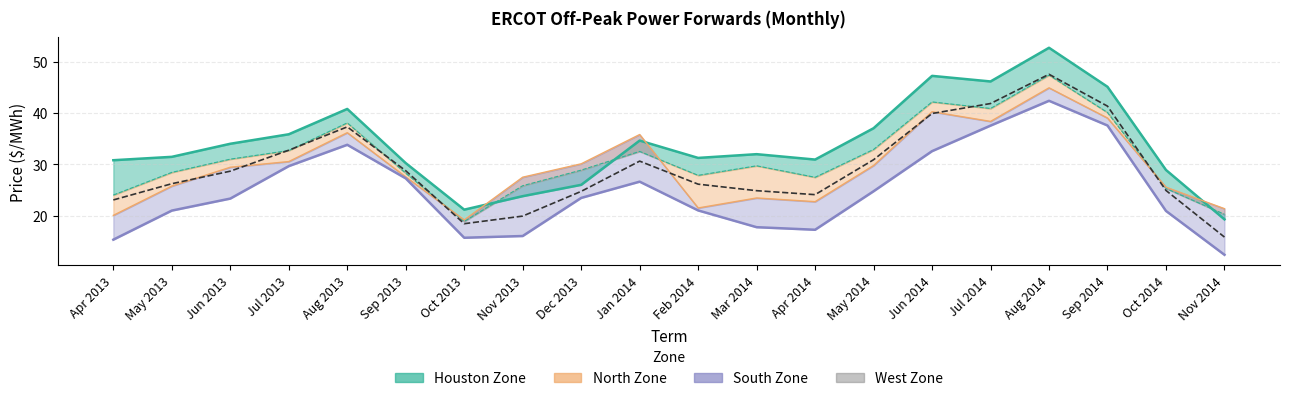

Which category has the lowest value across all series?

Nov 2014